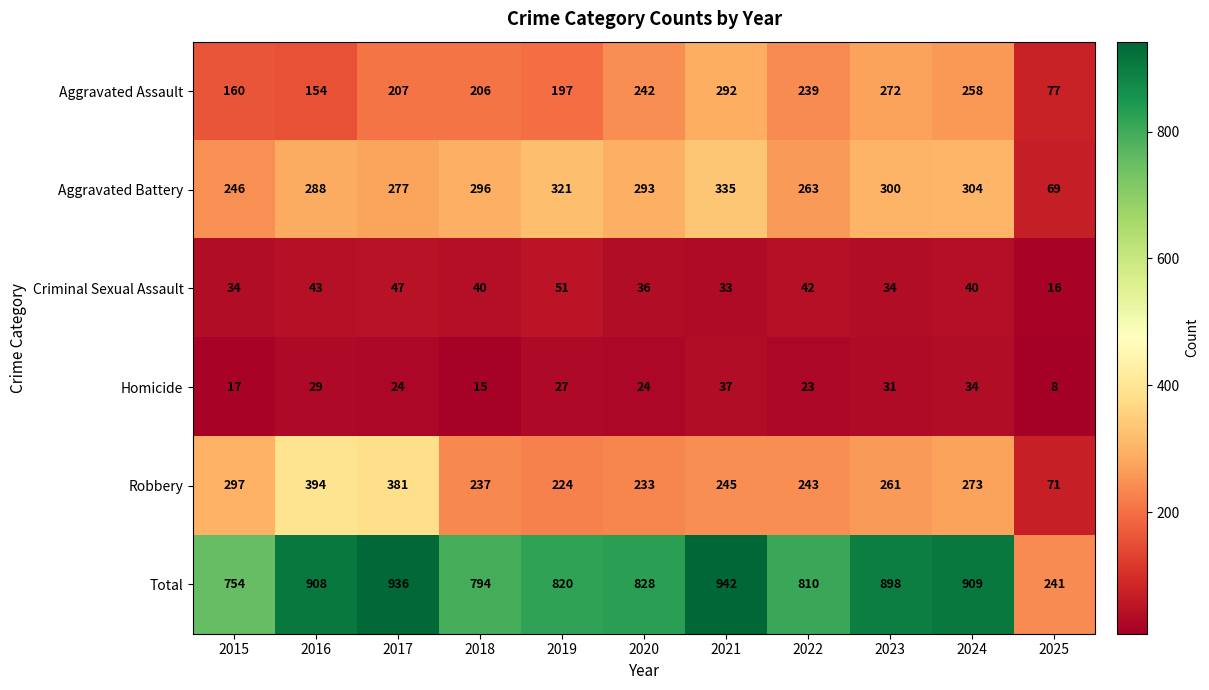

How many distinct data groups are displayed?

6